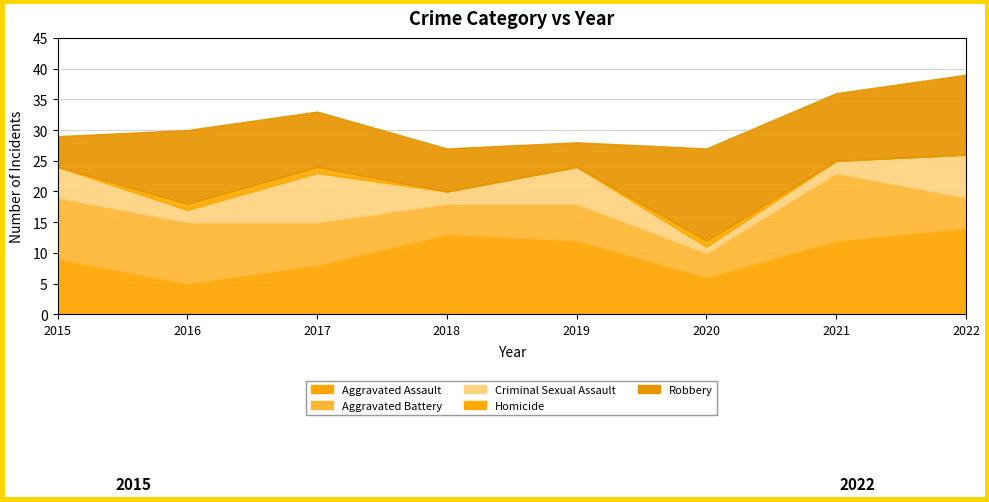

True or false: Criminal Sexual Assault and Homicide intersect in this chart.

False